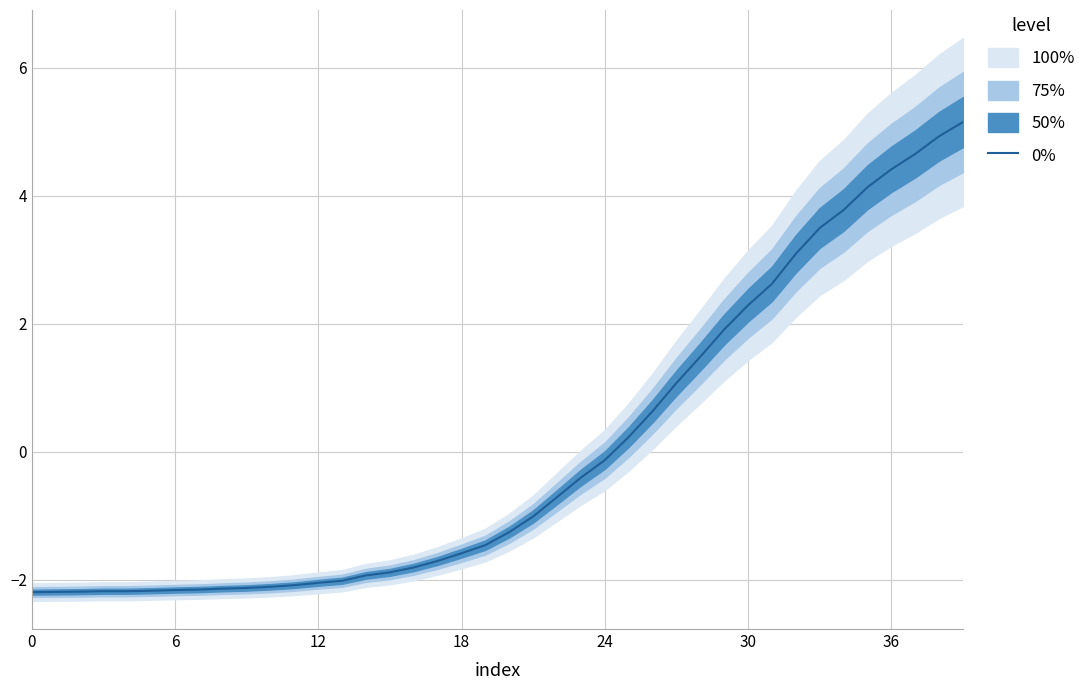

Is it true that 0% equals -0.8 at 6?

False